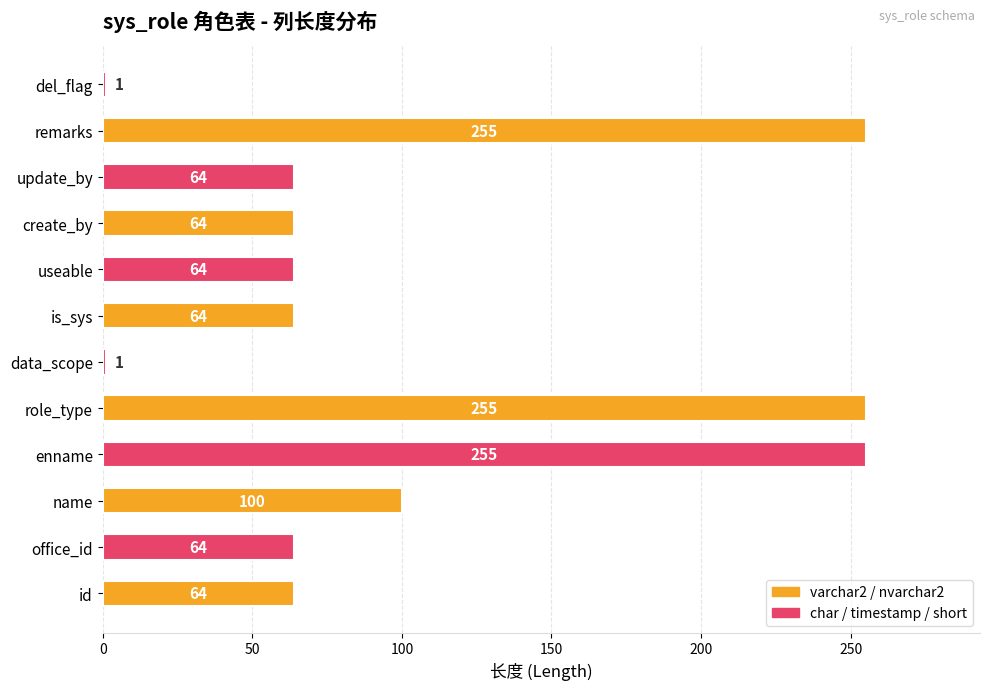

Read the value at create_by, to the nearest 5.

65